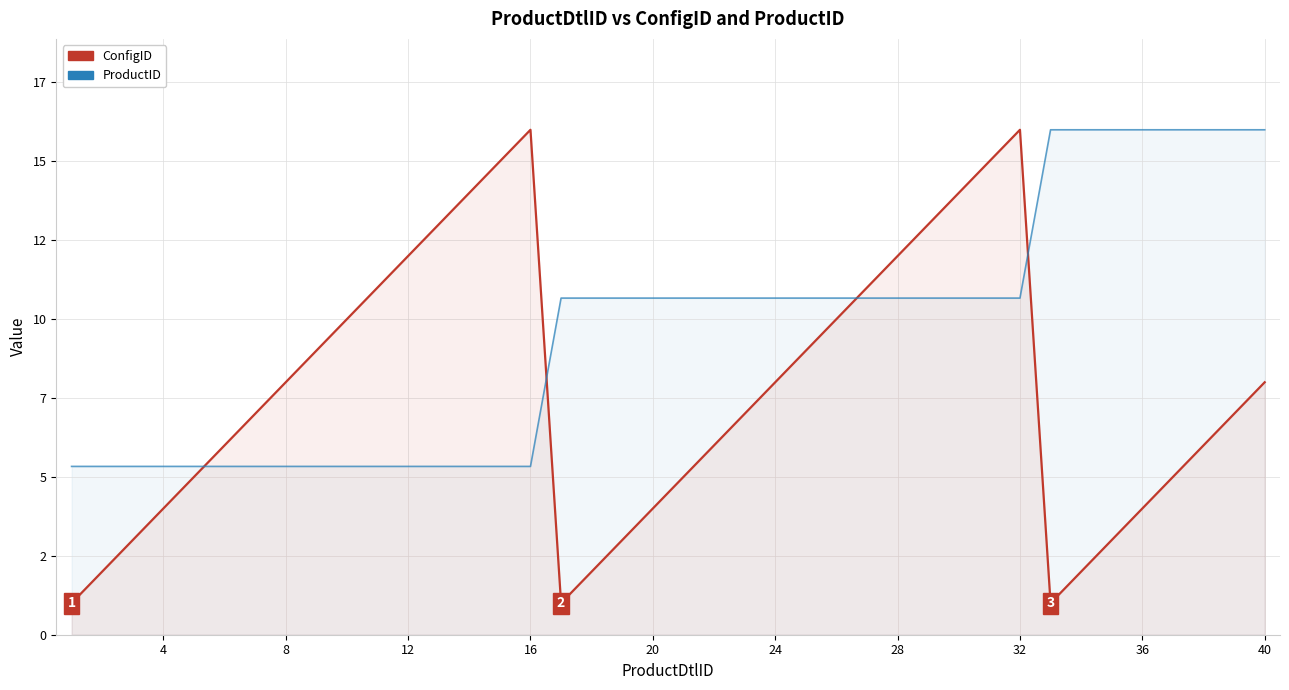

Does the chart display data point markers on the line(s)?

No